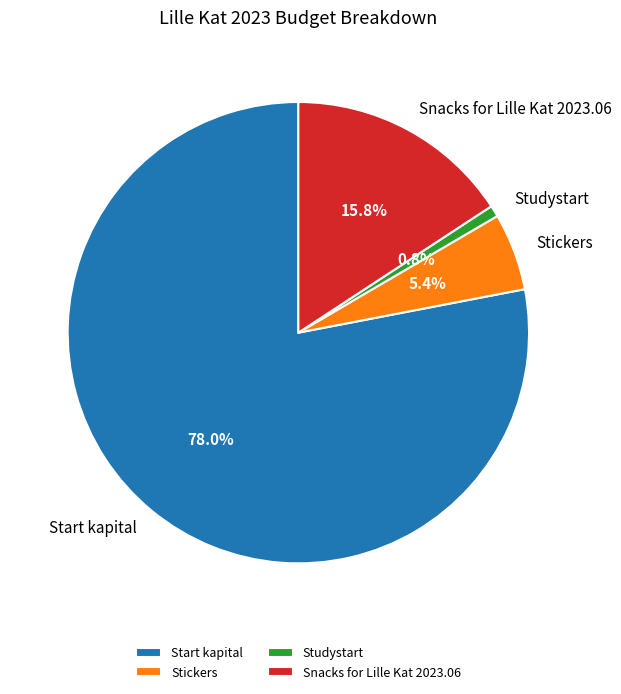

Which slice is the smallest?

Studystart